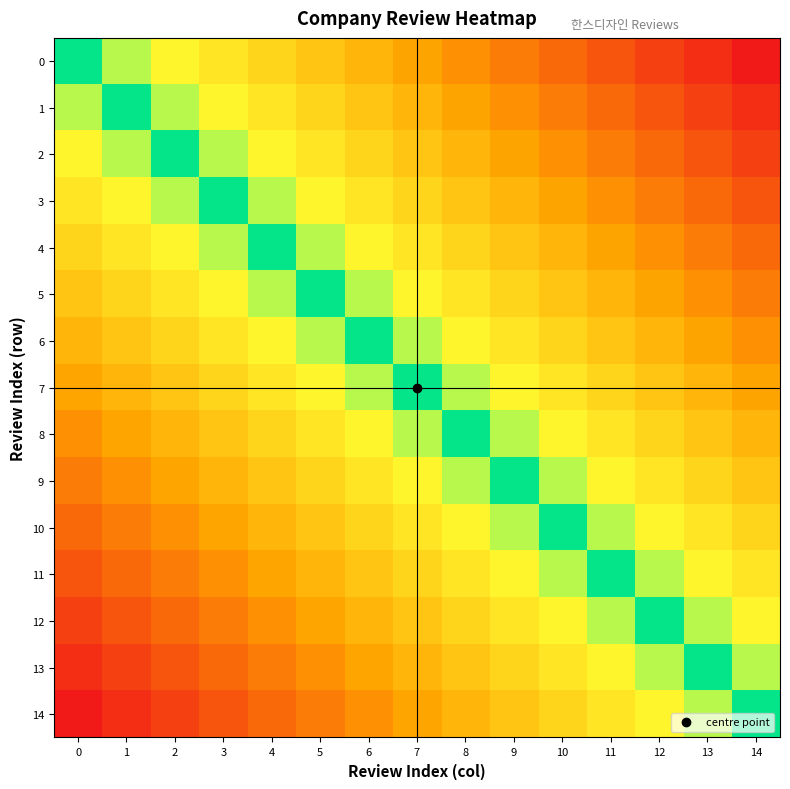

Reading left to right, what are all the values shown in this chart?

row_0: 13396.0	13753.1	14110.3	14467.4	14824.6	15181.7	15538.9	15896.0	16253.1	16610.3	16967.4	17324.6	17681.7	18038.9	18396.0
row_1: 13038.9	13396.0	13753.1	14110.3	14467.4	14824.6	15181.7	15538.9	15896.0	16253.1	16610.3	16967.4	17324.6	17681.7	18038.9
row_2: 12681.7	13038.9	13396.0	13753.1	14110.3	14467.4	14824.6	15181.7	15538.9	15896.0	16253.1	16610.3	16967.4	17324.6	17681.7
row_3: 12324.6	12681.7	13038.9	13396.0	13753.1	14110.3	14467.4	14824.6	15181.7	15538.9	15896.0	16253.1	16610.3	16967.4	17324.6
row_4: 11967.4	12324.6	12681.7	13038.9	13396.0	13753.1	14110.3	14467.4	14824.6	15181.7	15538.9	15896.0	16253.1	16610.3	16967.4
row_5: 11610.3	11967.4	12324.6	12681.7	13038.9	13396.0	13753.1	14110.3	14467.4	14824.6	15181.7	15538.9	15896.0	16253.1	16610.3
row_6: 11253.1	11610.3	11967.4	12324.6	12681.7	13038.9	13396.0	13753.1	14110.3	14467.4	14824.6	15181.7	15538.9	15896.0	16253.1
row_7: 10896.0	11253.1	11610.3	11967.4	12324.6	12681.7	13038.9	13396.0	13753.1	14110.3	14467.4	14824.6	15181.7	15538.9	15896.0
row_8: 10538.9	10896.0	11253.1	11610.3	11967.4	12324.6	12681.7	13038.9	13396.0	13753.1	14110.3	14467.4	14824.6	15181.7	15538.9
row_9: 10181.7	10538.9	10896.0	11253.1	11610.3	11967.4	12324.6	12681.7	13038.9	13396.0	13753.1	14110.3	14467.4	14824.6	15181.7
row_10: 9824.6	10181.7	10538.9	10896.0	11253.1	11610.3	11967.4	12324.6	12681.7	13038.9	13396.0	13753.1	14110.3	14467.4	14824.6
row_11: 9467.4	9824.6	10181.7	10538.9	10896.0	11253.1	11610.3	11967.4	12324.6	12681.7	13038.9	13396.0	13753.1	14110.3	14467.4
row_12: 9110.3	9467.4	9824.6	10181.7	10538.9	10896.0	11253.1	11610.3	11967.4	12324.6	12681.7	13038.9	13396.0	13753.1	14110.3
row_13: 8753.1	9110.3	9467.4	9824.6	10181.7	10538.9	10896.0	11253.1	11610.3	11967.4	12324.6	12681.7	13038.9	13396.0	13753.1
row_14: 8396.0	8753.1	9110.3	9467.4	9824.6	10181.7	10538.9	10896.0	11253.1	11610.3	11967.4	12324.6	12681.7	13038.9	13396.0